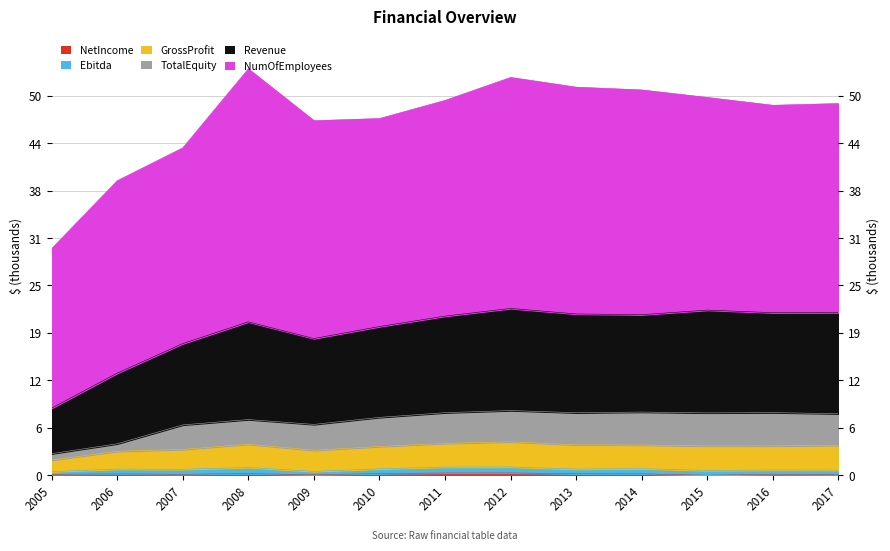

At which label does GrossProfit reach its peak?

2012